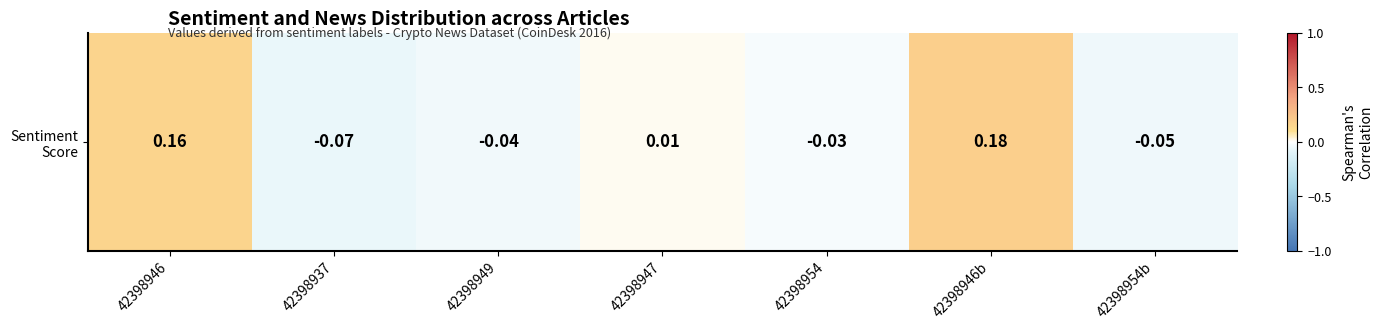

What is the difference between the maximum and second lowest values?

0.2